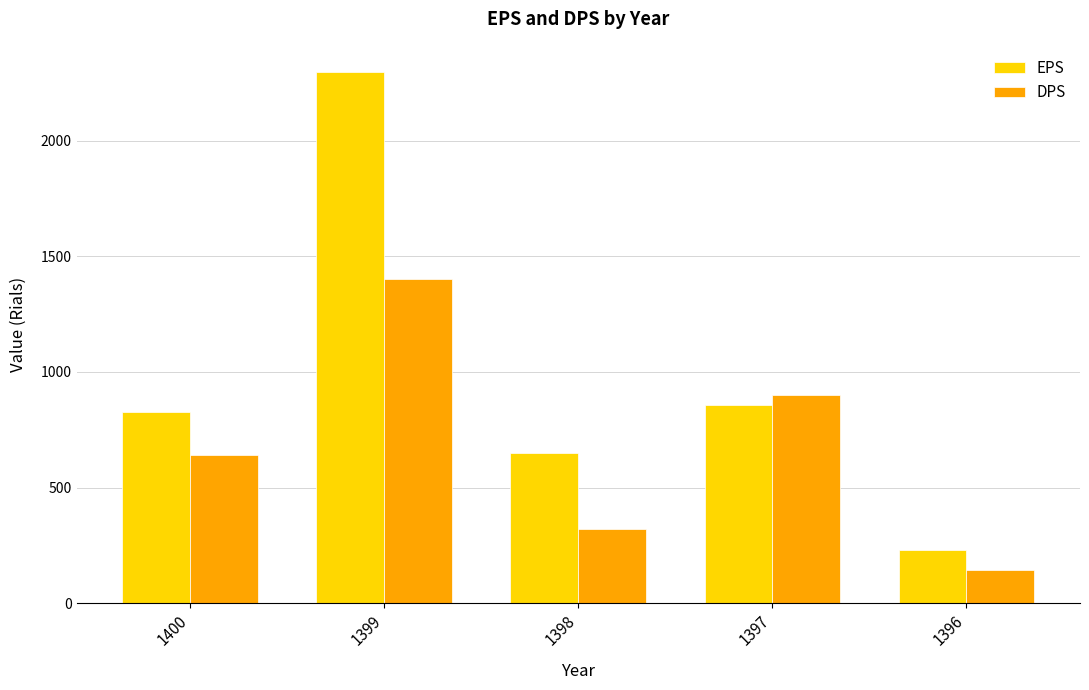

What is the smallest value displayed?

145